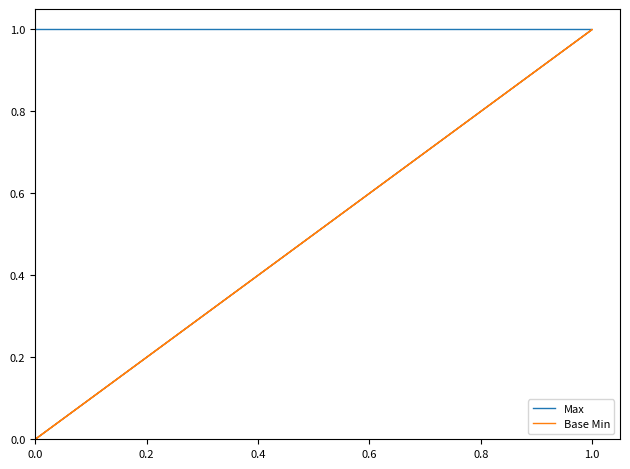

What value does the Max series have at 0.0?

1